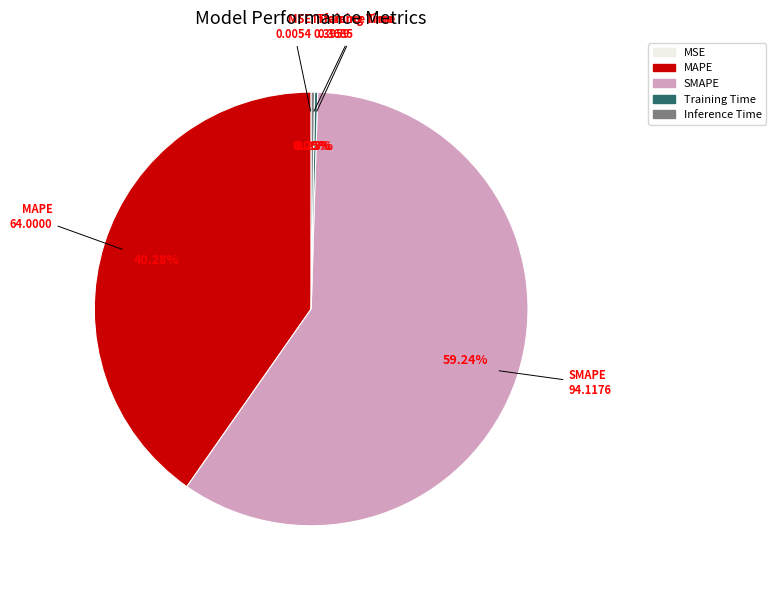

Does SMAPE represent more than half of the total?

Yes